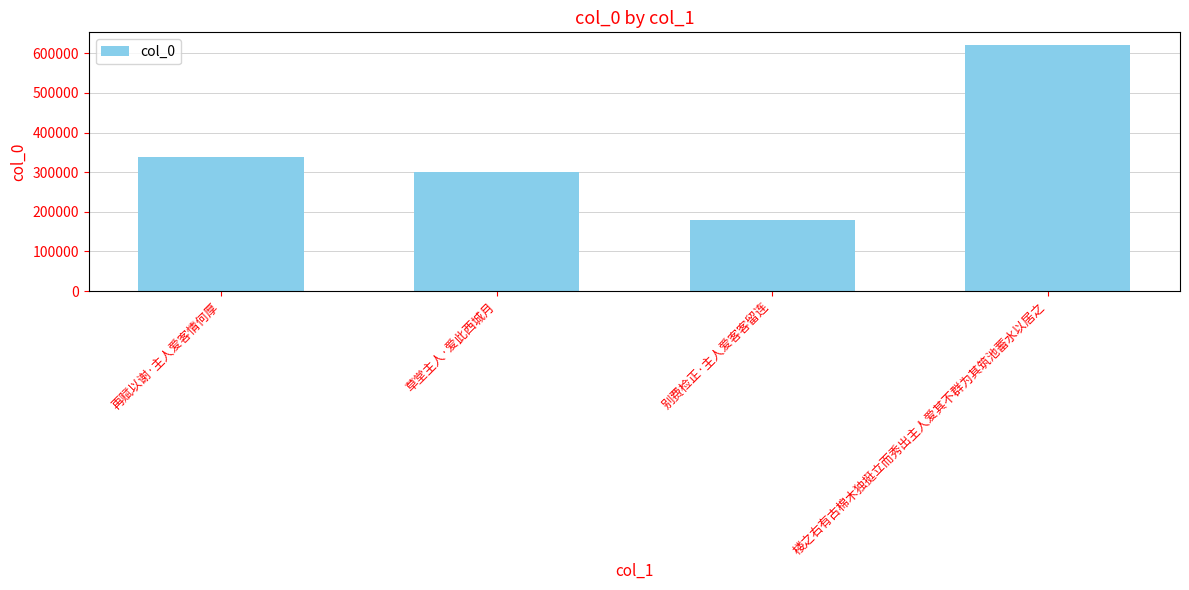

What is the difference between the values at 别费检正·主人爱客客留连 and 再赋以谢·主人爱客情何厚?

157644